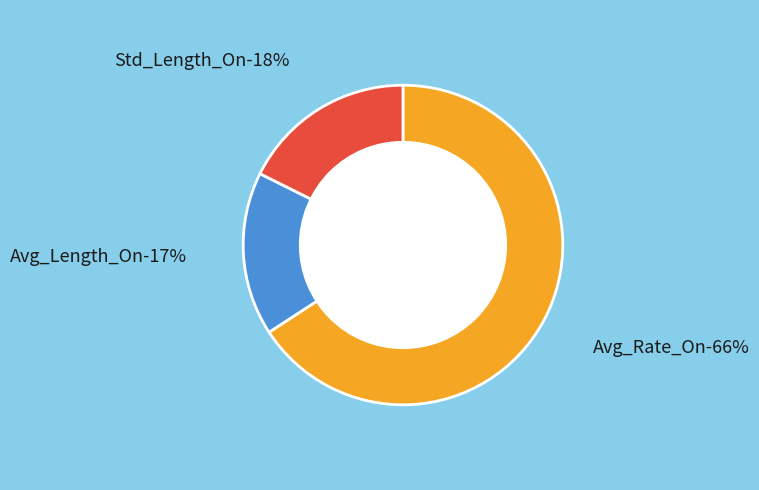

Is there any slice that represents more than half of the pie?

Yes